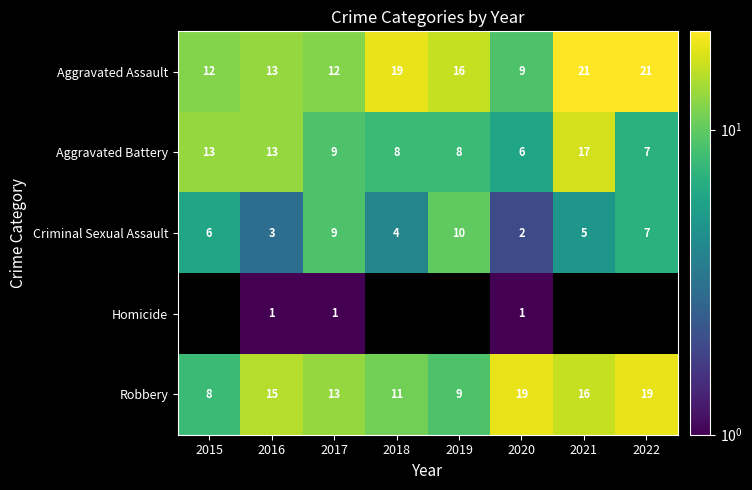

What is the total value across all series at 2017?

44.0